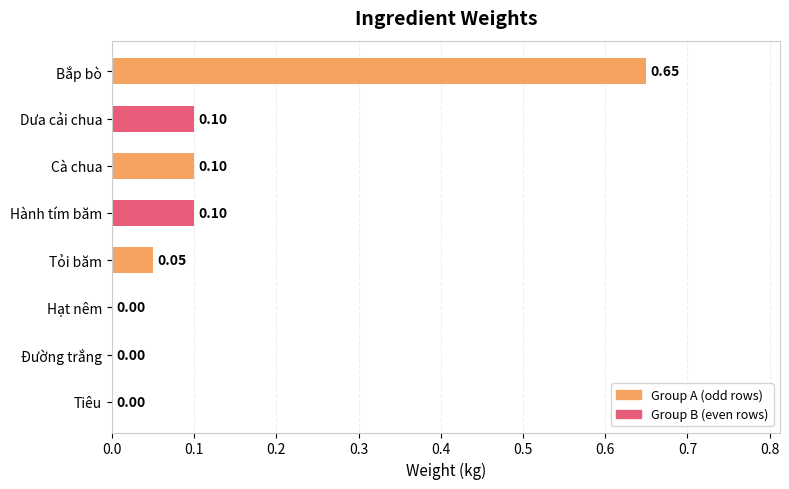

What is the sum of the values at Bắp bò and Hành tím băm?

0.8